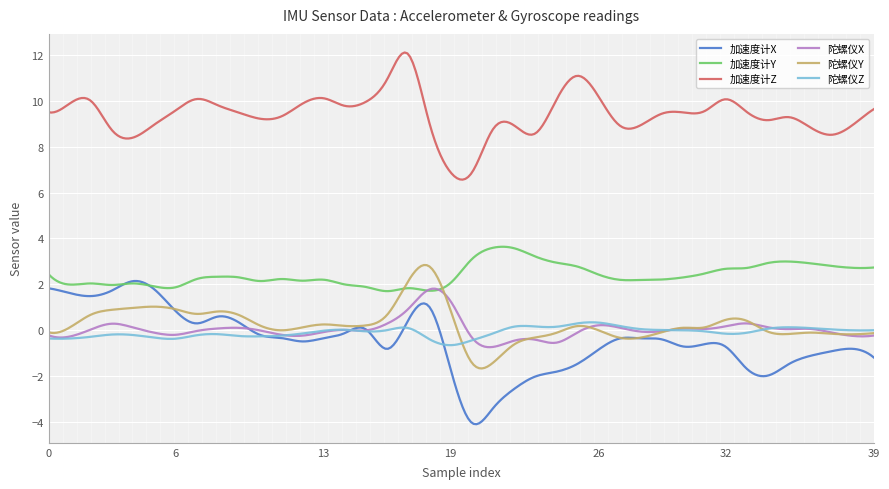

What is the minimum value shown in the chart?

-4.1